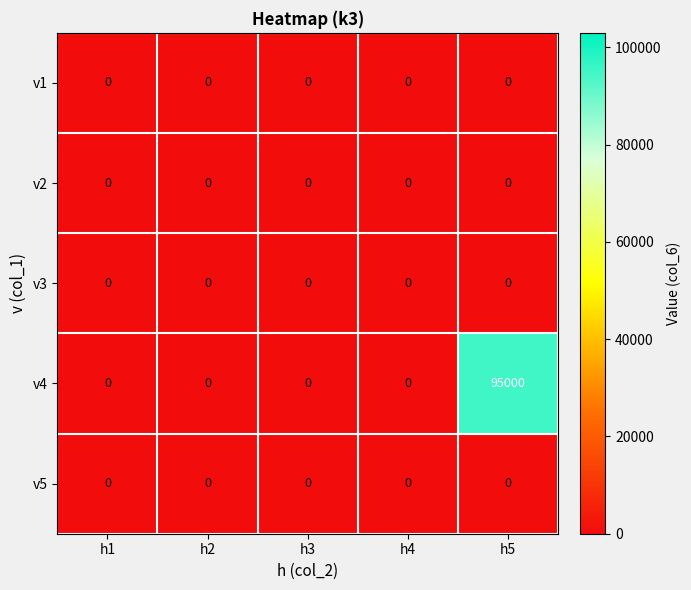

At which category does the chart reach its peak across all series?

h5